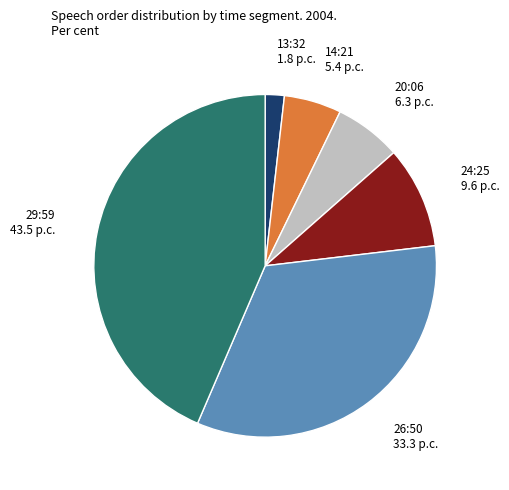

Which slice is the smallest?

13:32